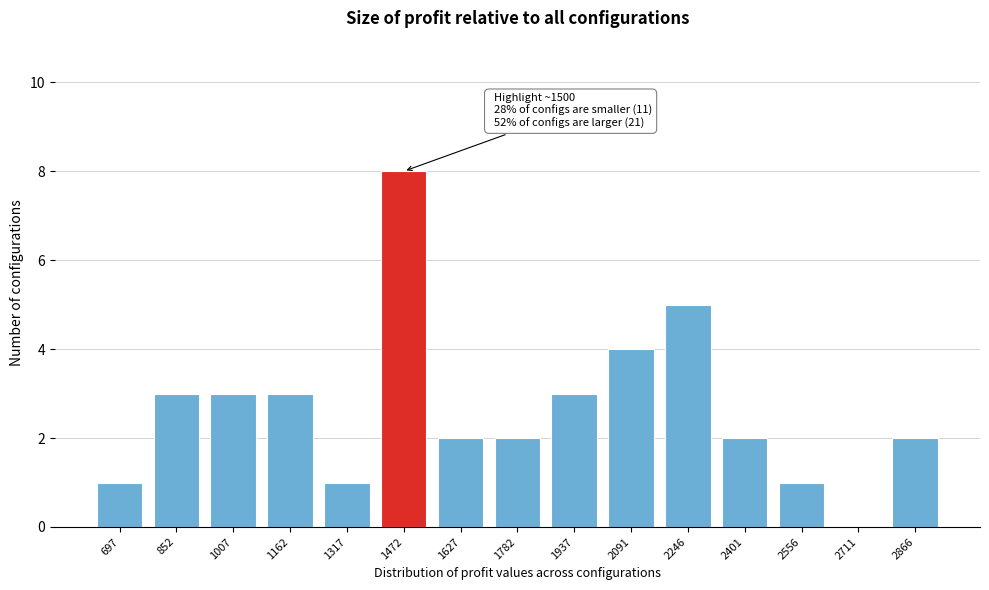

Reading right to left, transcribe all the data shown in this chart.

2866=2	2711=0	2556=1	2401=2	2246=5	2091=4	1937=3	1782=2	1627=2	1472=8	1317=1	1162=3	1007=3	852=3	697=1